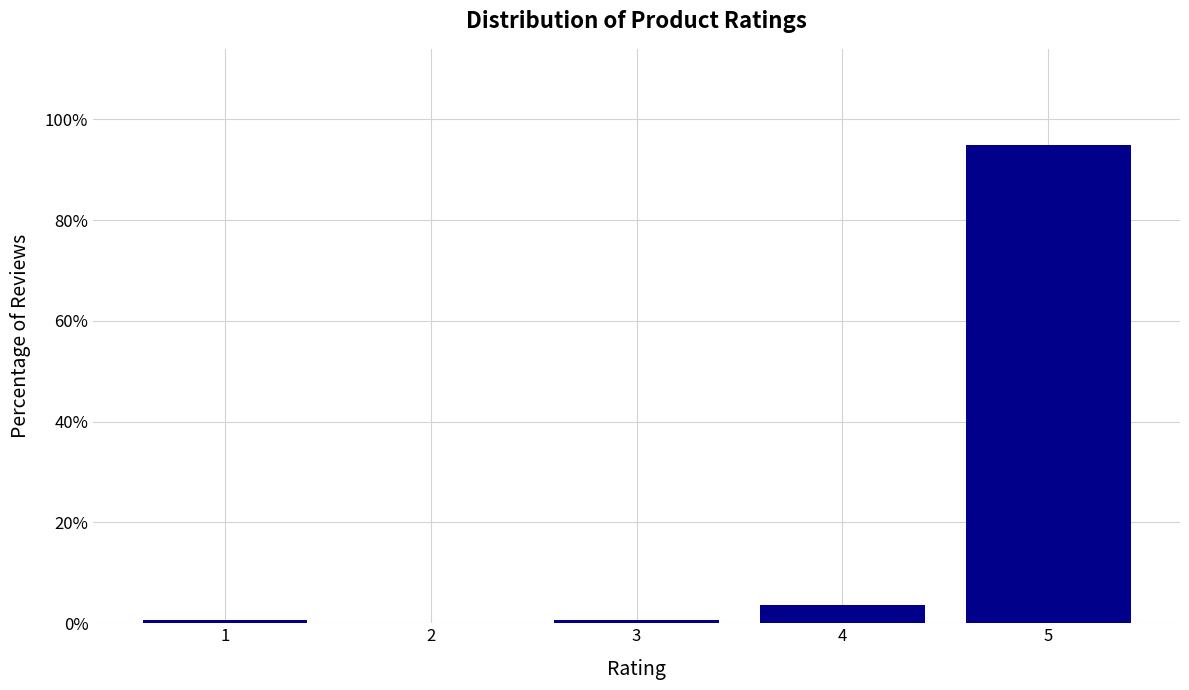

Which range on the x-axis has the tallest bar?

4.5 to 5.5